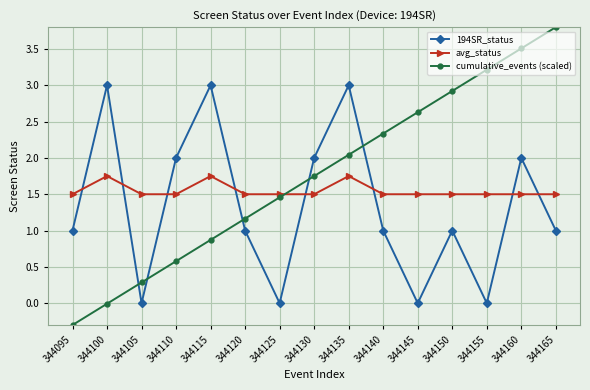

Is it true that avg_status equals 2.3 at 344130?

False